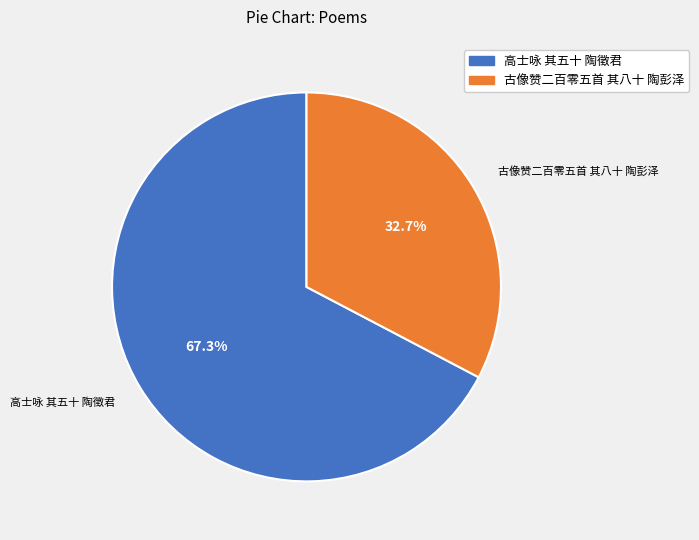

Is the sum of 古像赞二百零五首 其八十 陶彭泽 and 高士咏 其五十 陶徵君 greater than half?

Yes